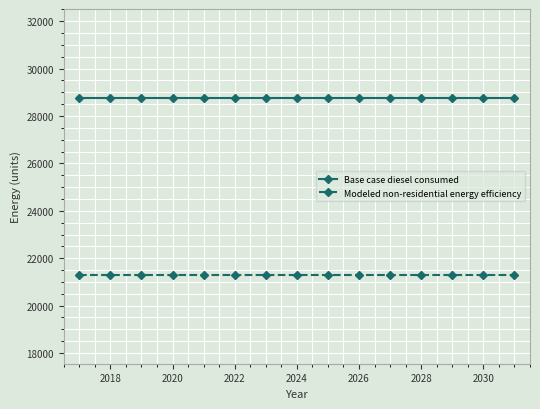

Rank the series by their maximum value, from lowest to highest.

Modeled non-residential energy efficiency, Base case diesel consumed